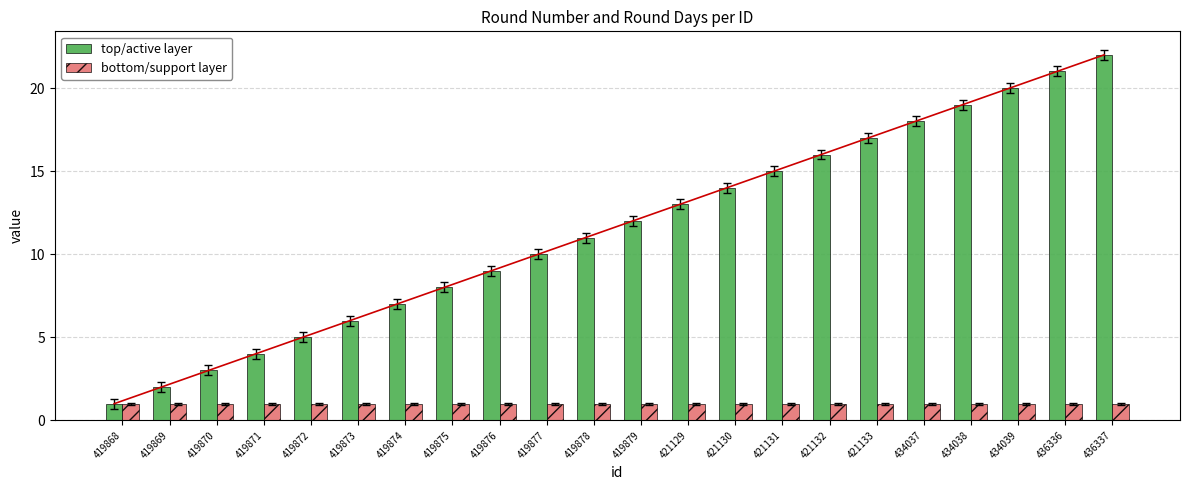

What value does the top/active layer series have at 419879?

12